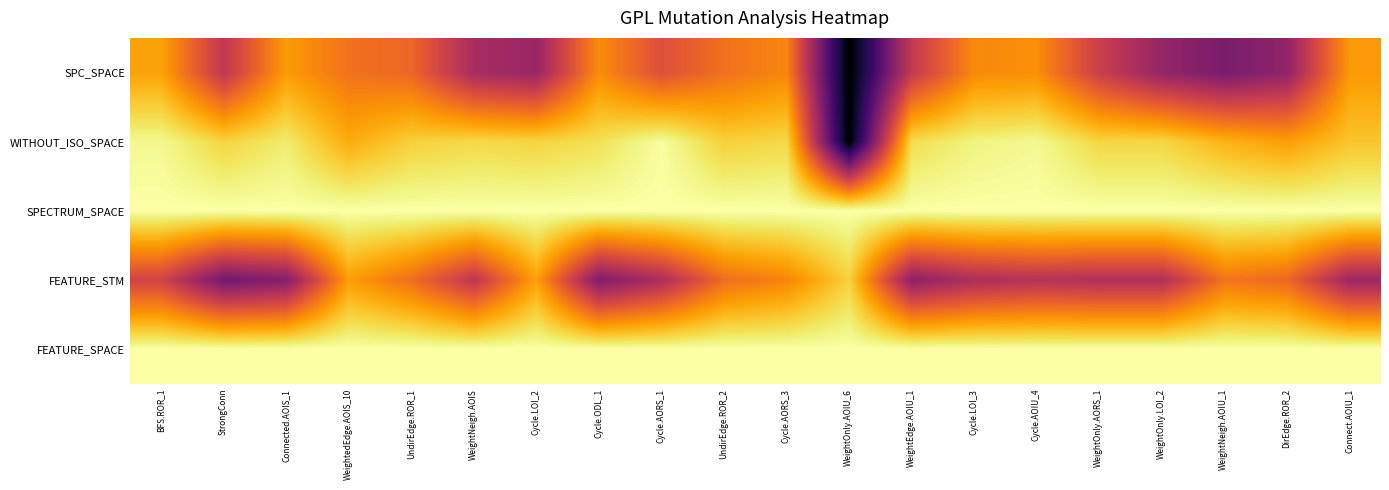

Rank the series at Cycle.LOI_3 from lowest to highest value.

FEATURE_STM, SPC_SPACE, WITHOUT_ISO_SPACE, SPECTRUM_SPACE, FEATURE_SPACE